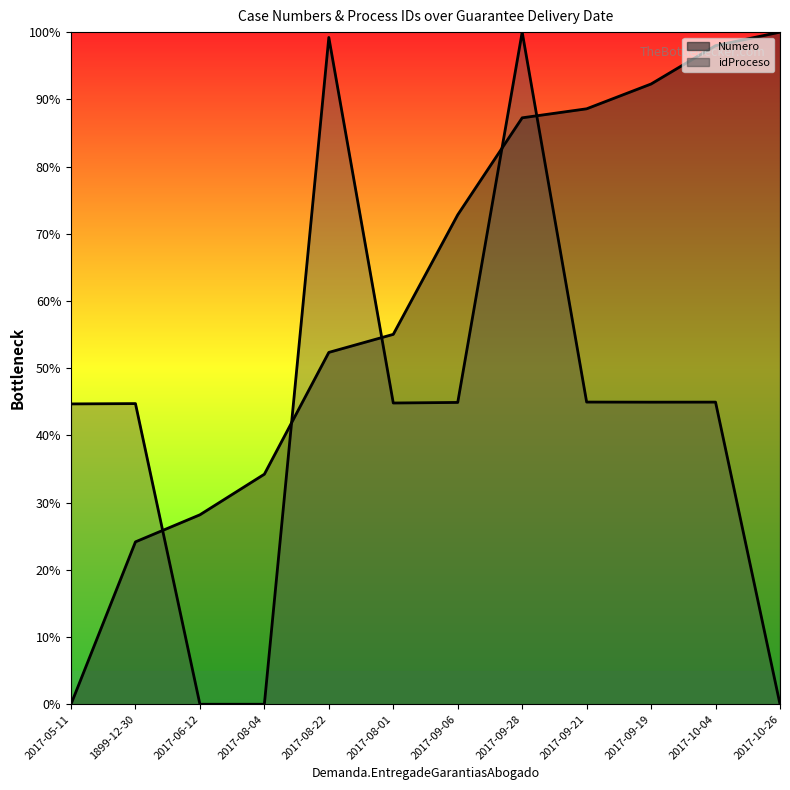

At which category does the chart reach its peak across all series?

2017-10-26